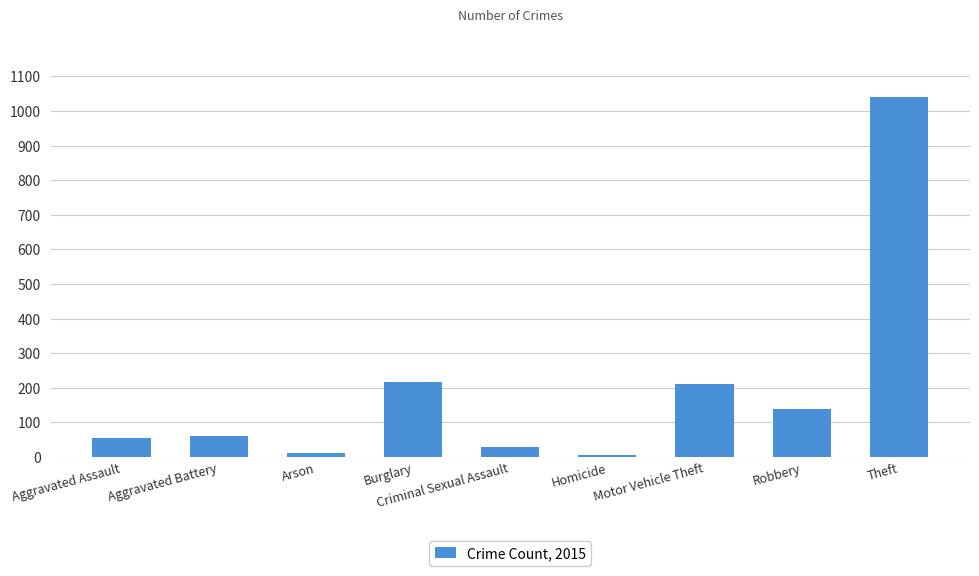

What value does the data have at Arson, to the nearest 10?

10